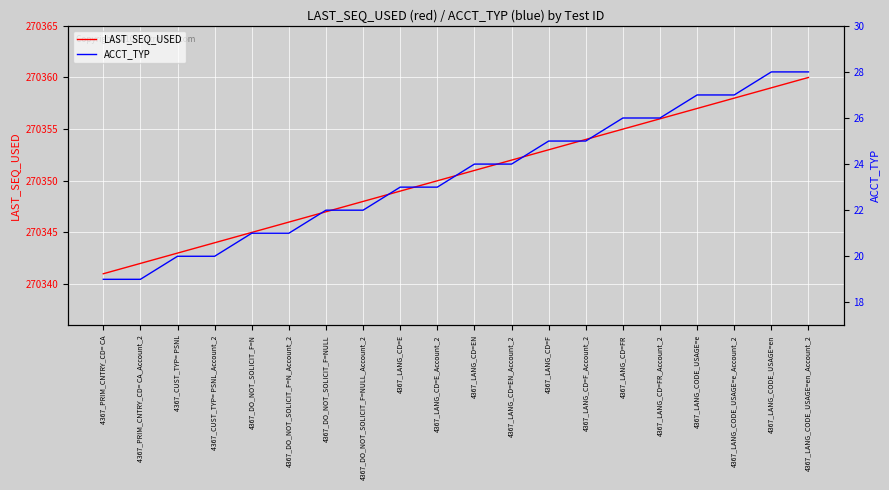

What is the average value of the ACCT_TYP series?

24